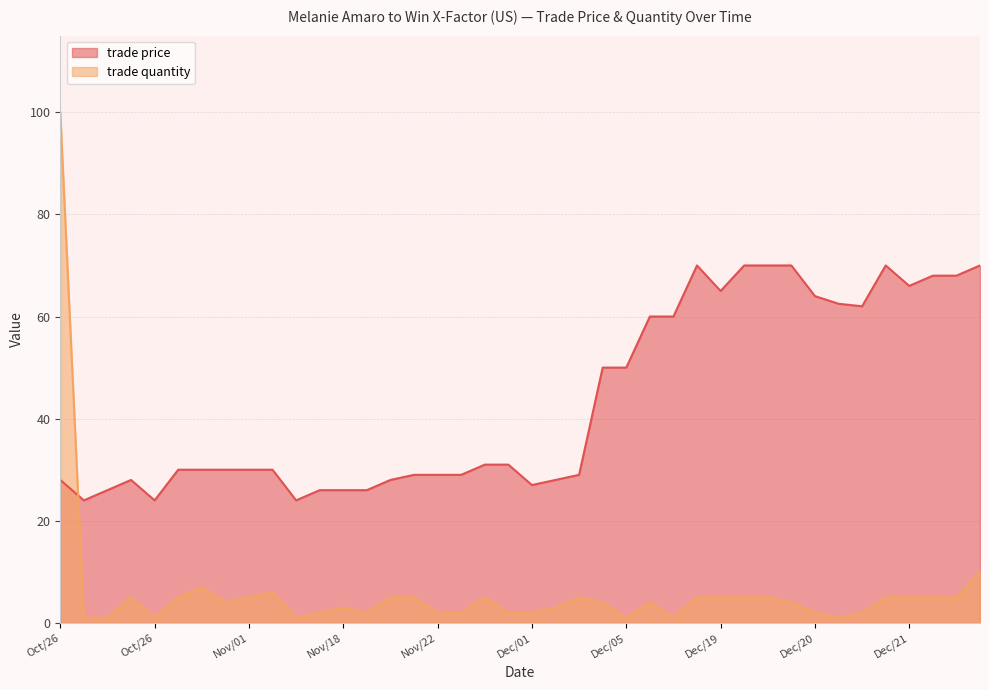

At which category is the sum across all series the highest?

Oct/26